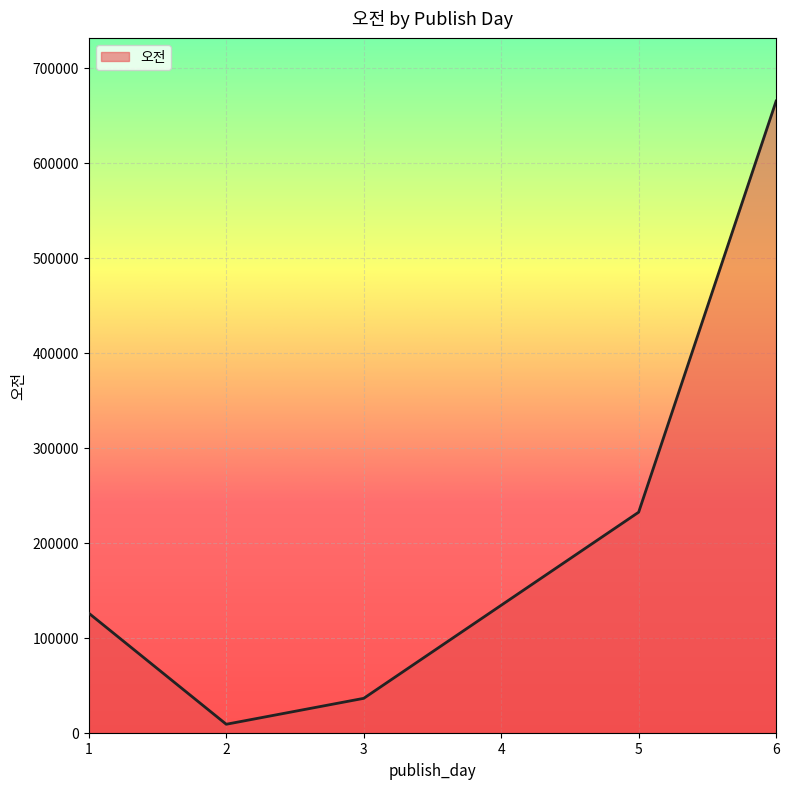

What is the maximum value shown in the chart?

665060